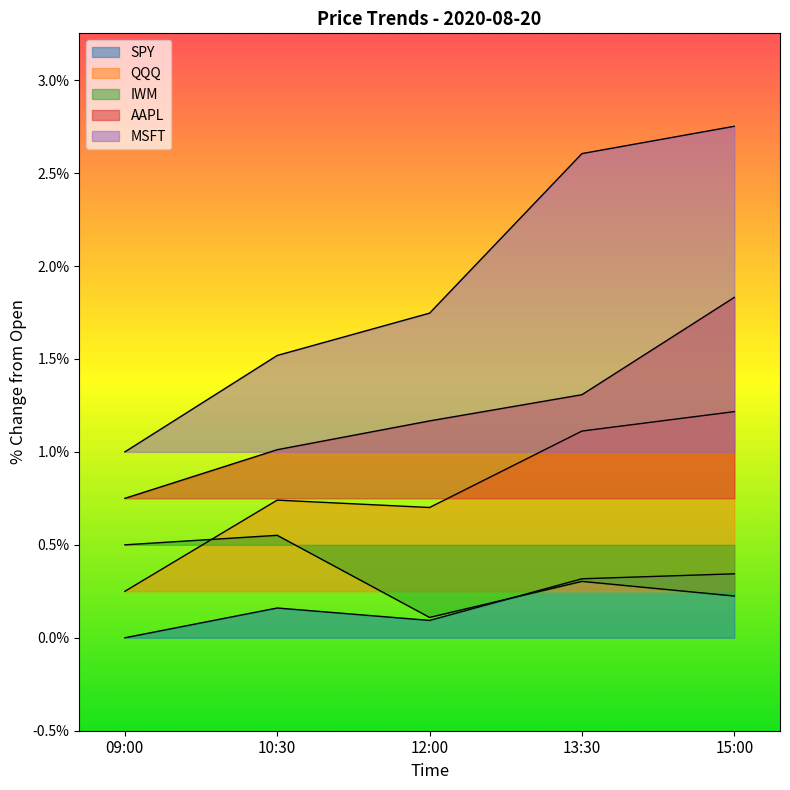

True or false: AAPL and QQQ cross at least once.

False